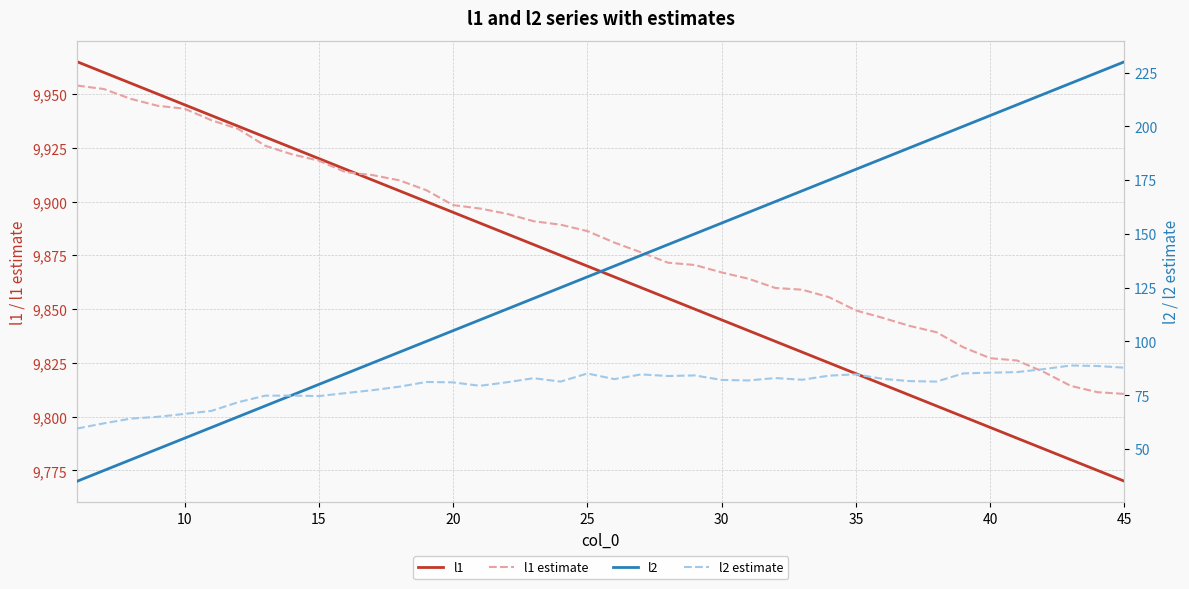

What is the highest value of the l1 estimate series?

9953.9